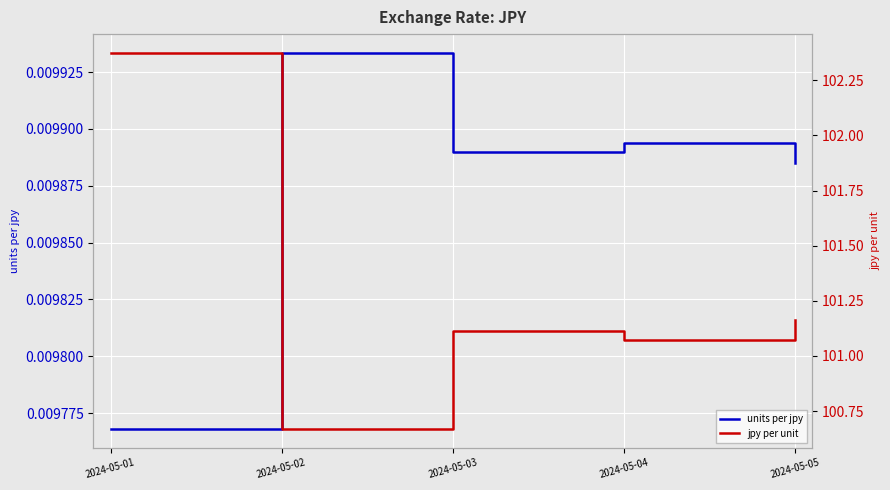

Which series has the largest total across all categories?

jpy per unit